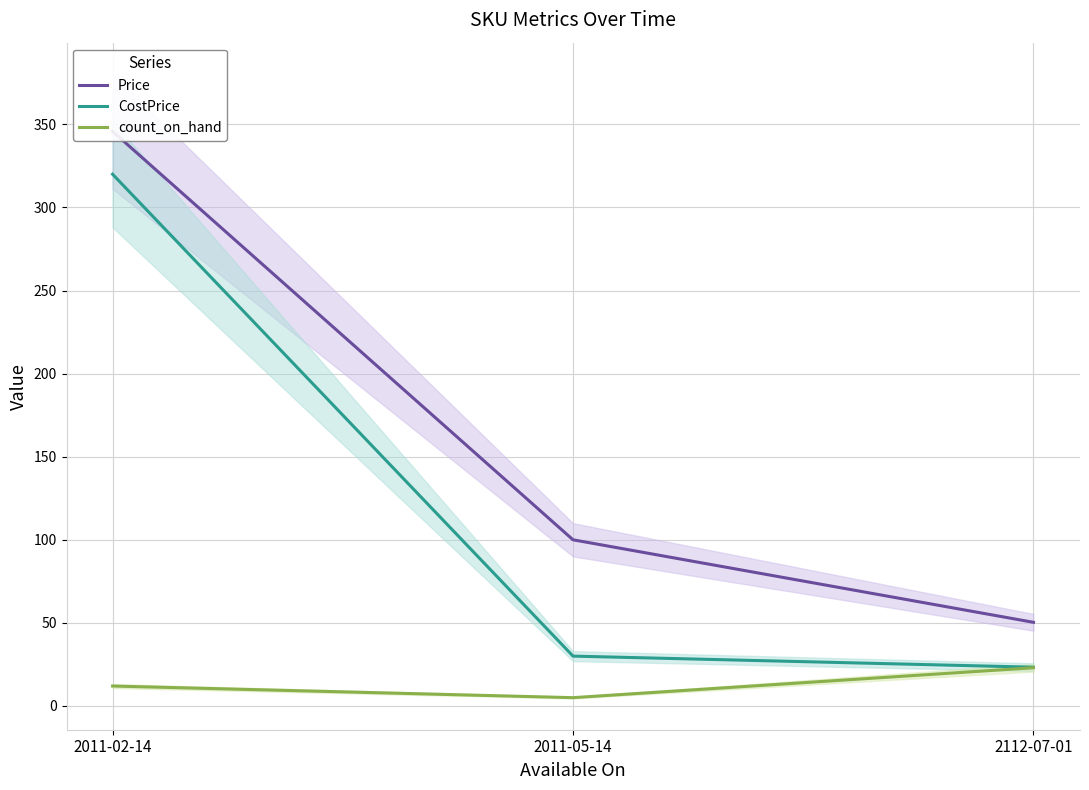

True or false: CostPrice has a value of 30.0 at 2011-05-14.

True